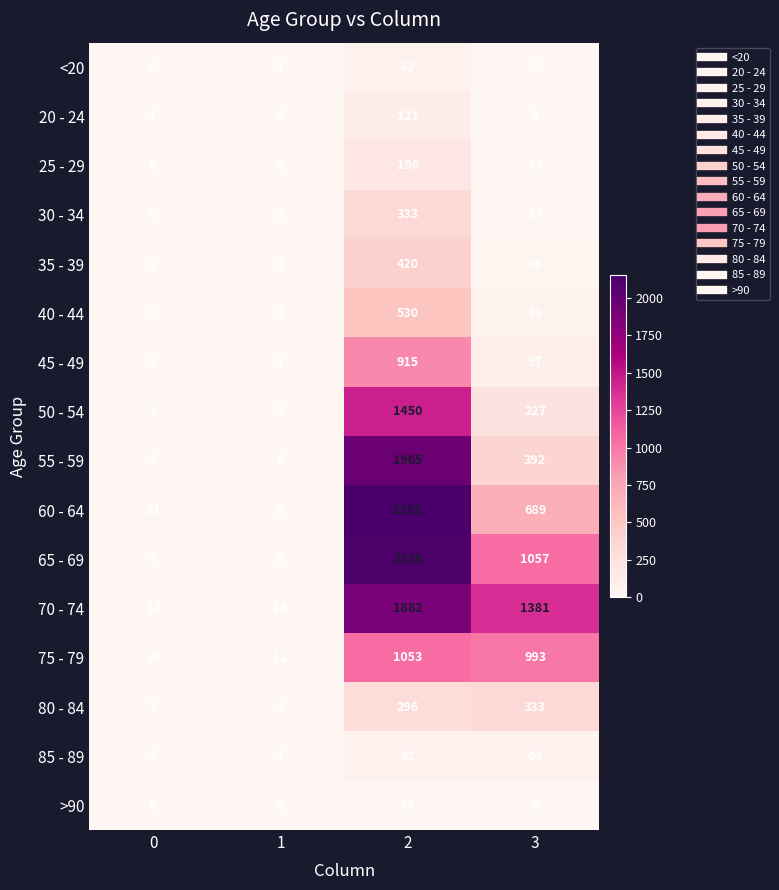

Rank the categories by 20 - 24 value from highest to lowest.

2, 3, 0, 1